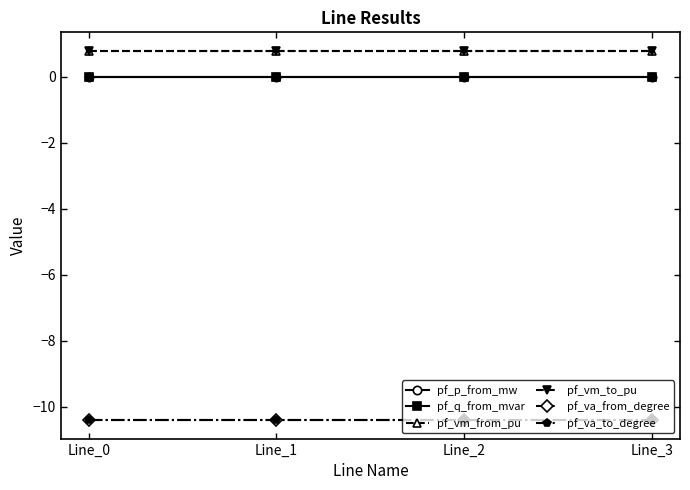

What is the total value across all series at Line_1?

-19.2